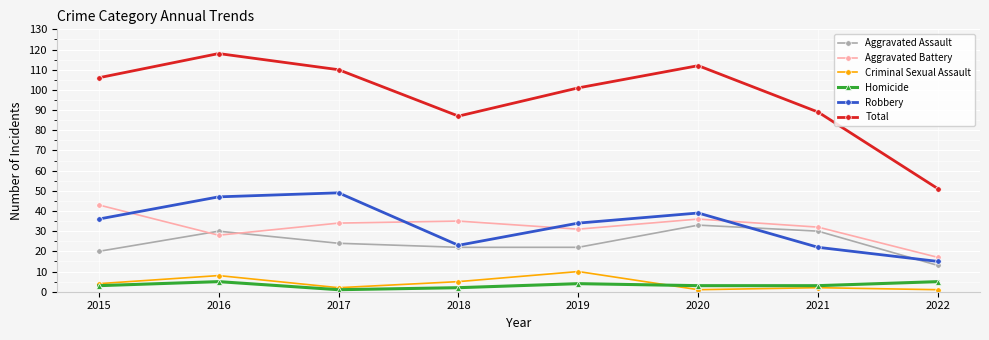

Rank the series by their maximum value, from highest to lowest.

Total, Robbery, Aggravated Battery, Aggravated Assault, Criminal Sexual Assault, Homicide